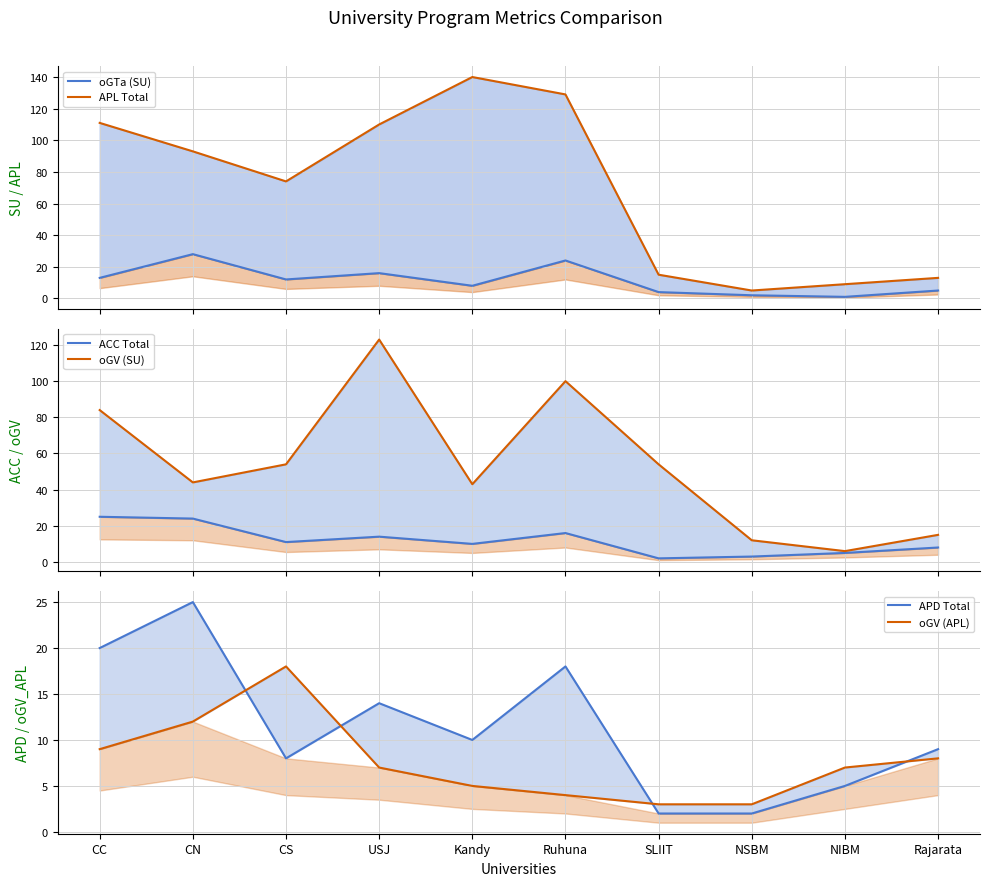

At NIBM, list the series in order from smallest to largest.

oGTa (SU), ACC Total, APD Total, oGV (SU), oGV (APL), APL Total